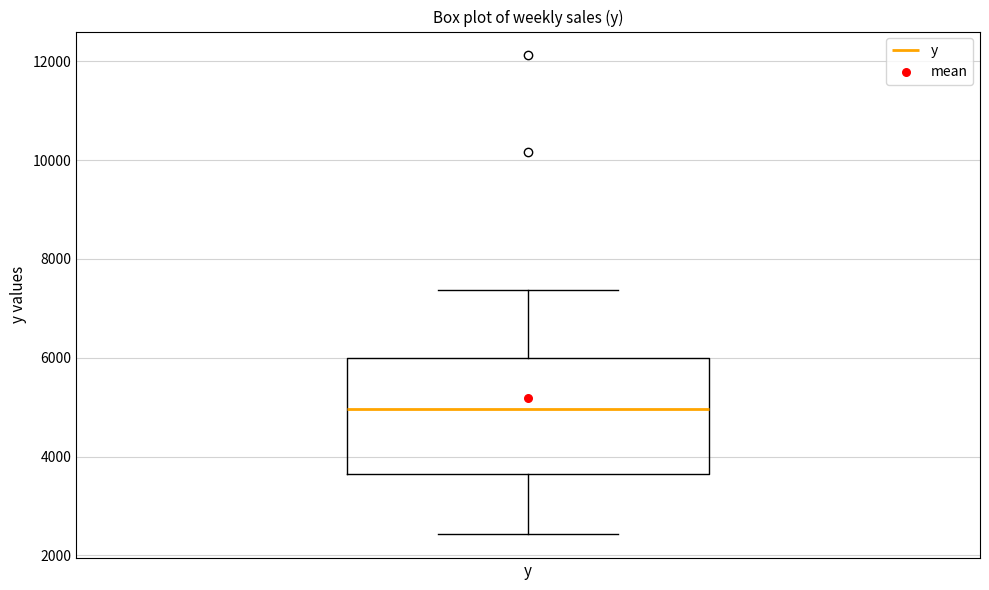

Where does the lower whisker of the box for y end on the y-axis? The values are not printed on the chart, so give them approximately, as read against the axis.

2400